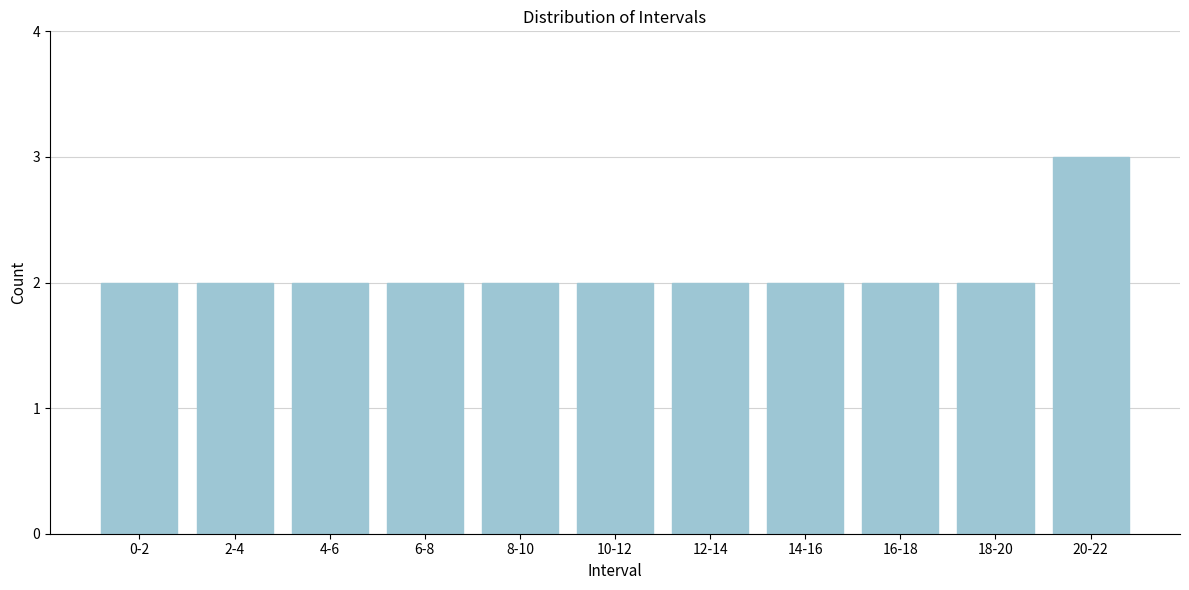

Reading left to right, what are all the values shown in this chart?

2	2	2	2	2	2	2	2	2	2	3